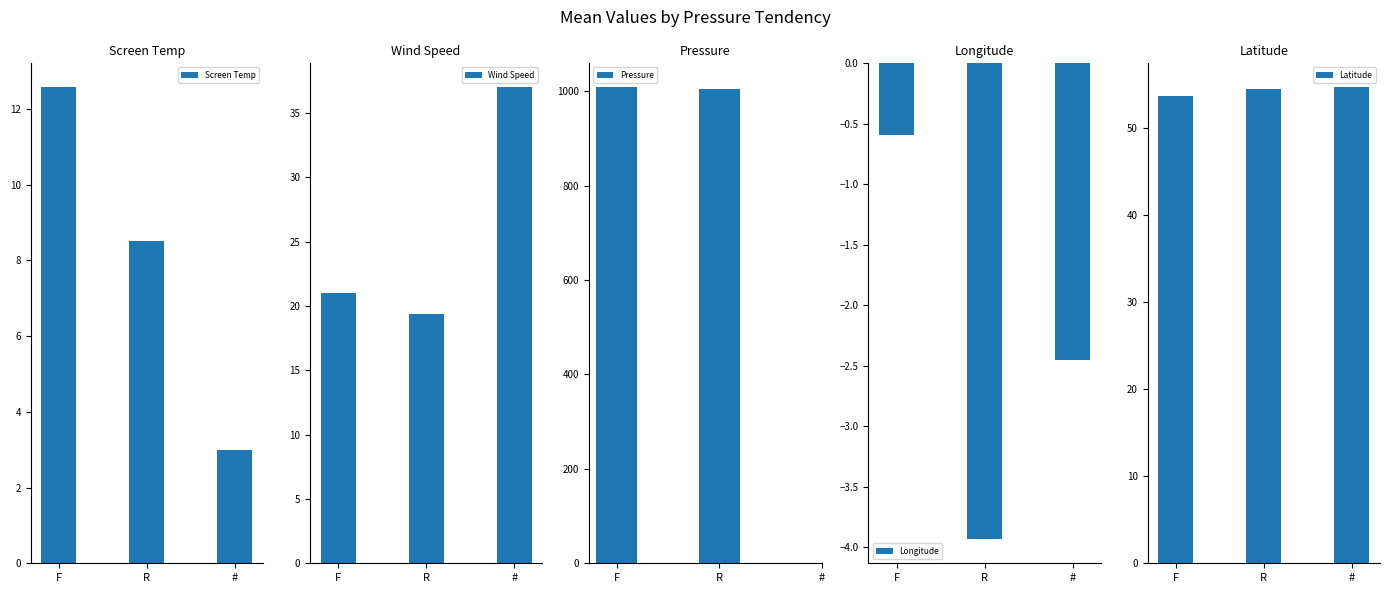

Which series has the largest total across all categories?

Latitude